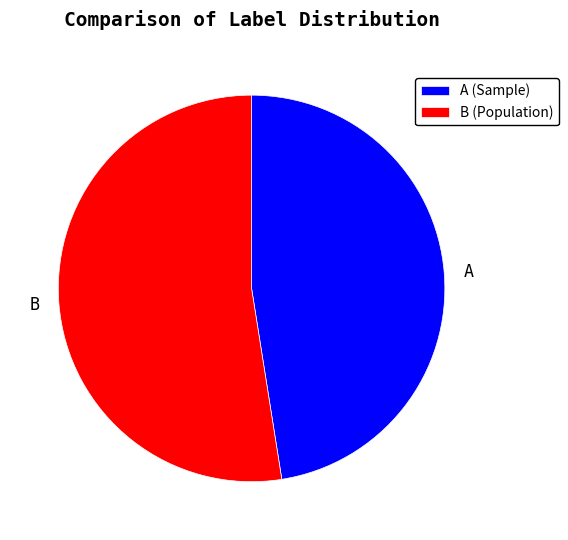

The B slice represents 64% of the pie. True or false?

False